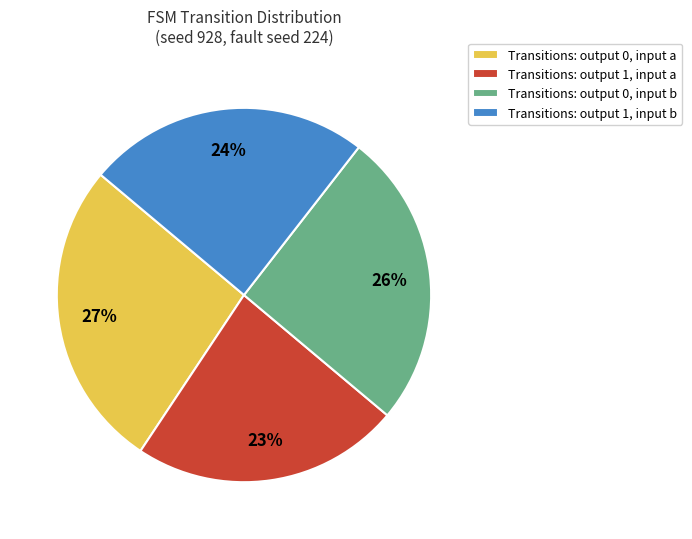

Is there any slice that represents more than half of the pie?

No